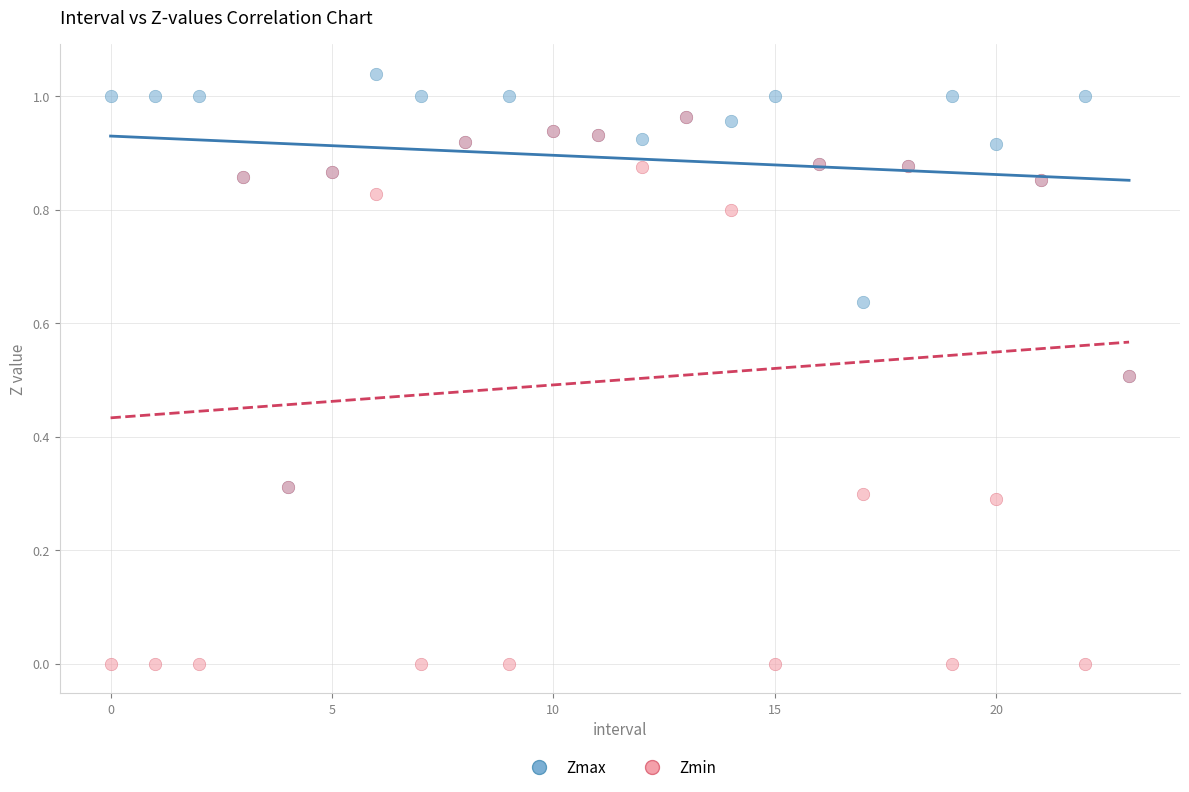

Which series contains the lowest Y value?

Zmin